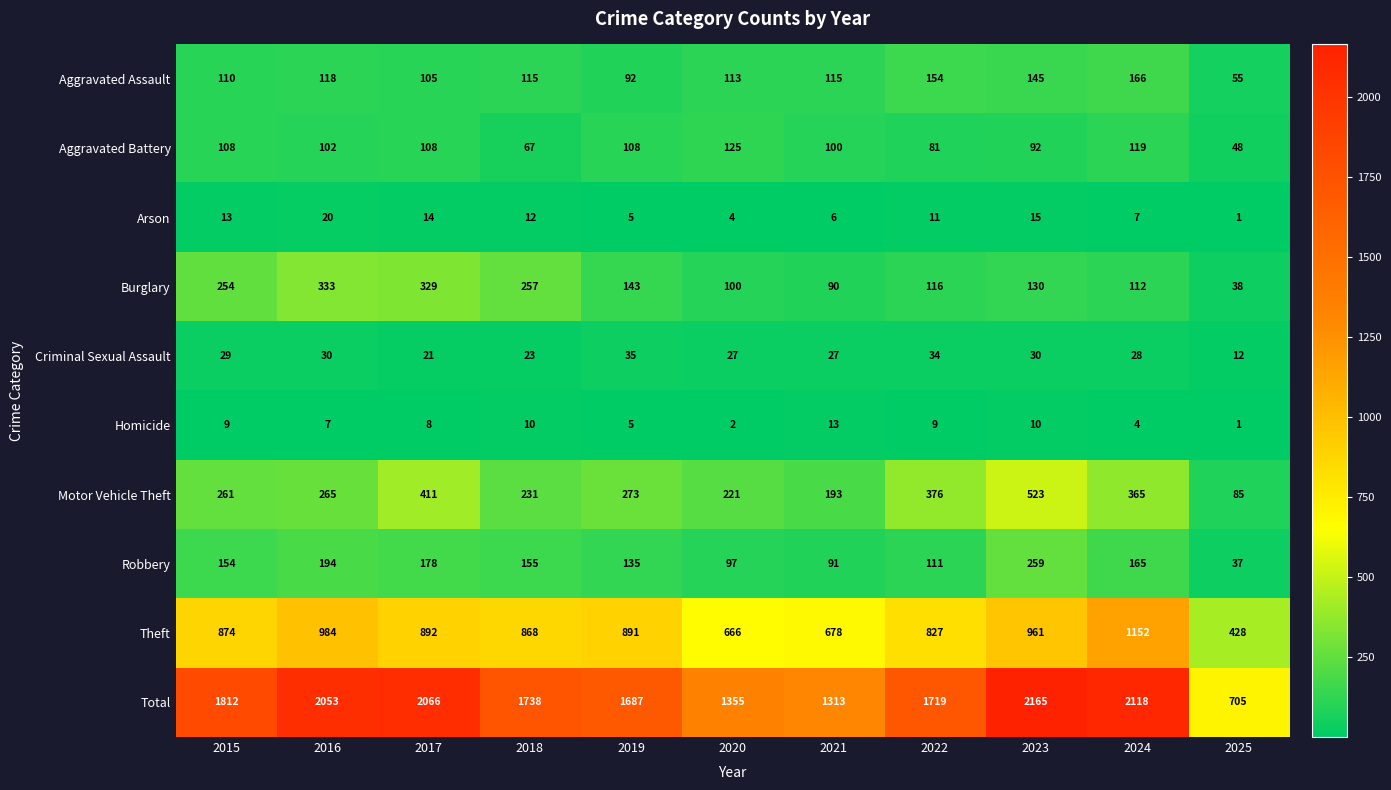

What is the greatest value displayed?

2165